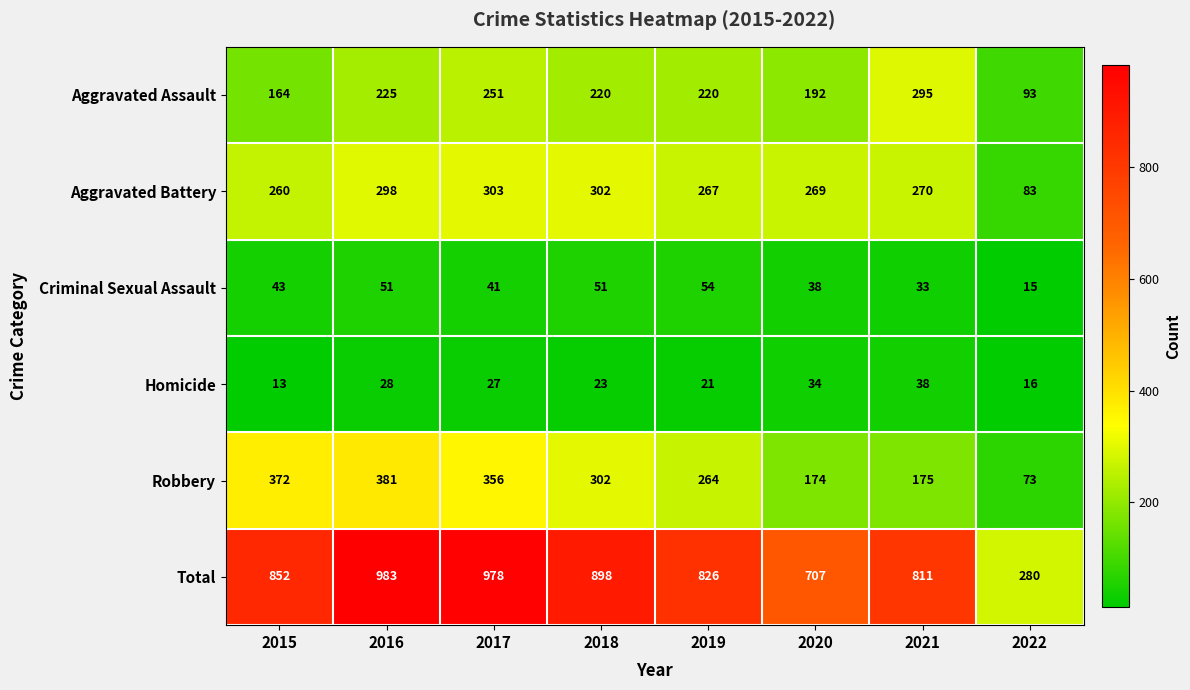

What is the lowest value of the Aggravated Battery series?

83